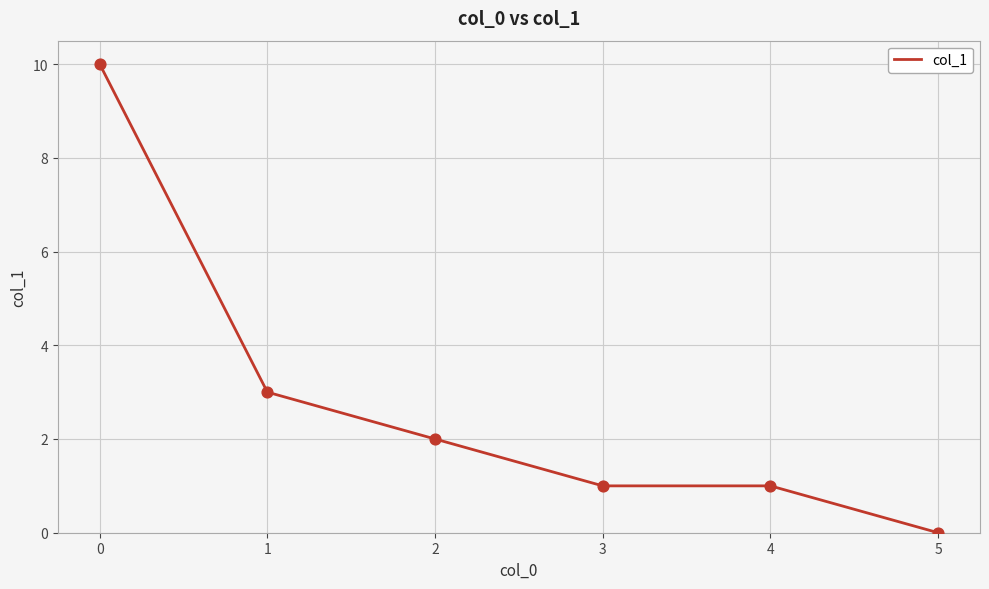

What is the change in value from 1 to 3?

-2